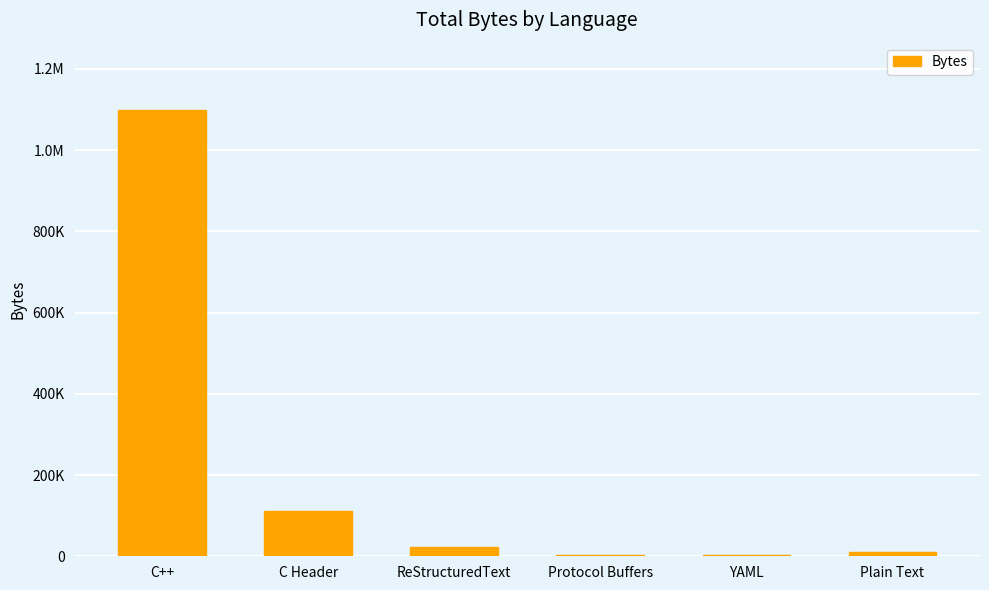

List the labels in order of value, largest first.

C++, C Header, ReStructuredText, Plain Text, Protocol Buffers, YAML